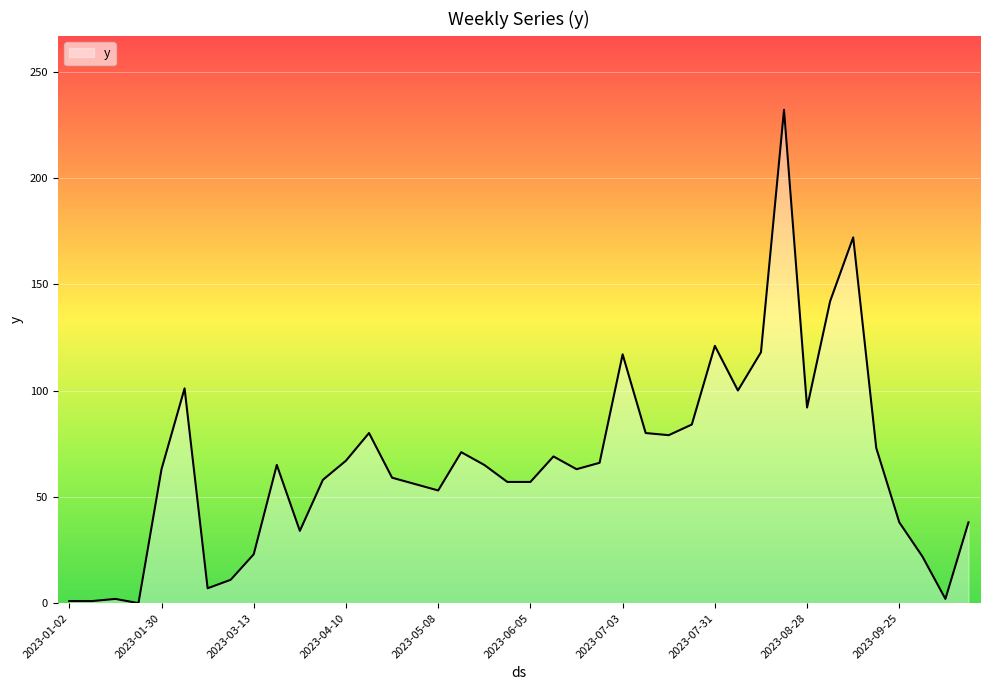

What is the difference between the maximum and minimum values?

232